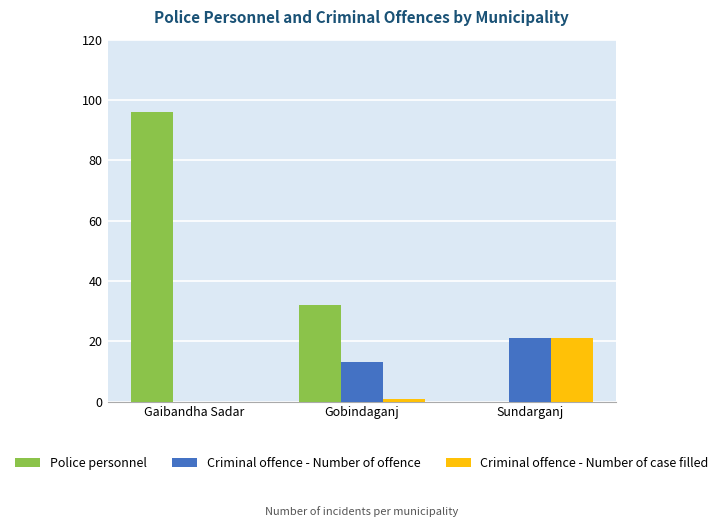

Is the value of Criminal offence - Number of offence at Sundarganj greater than the value of Police personnel at Gobindaganj?

No